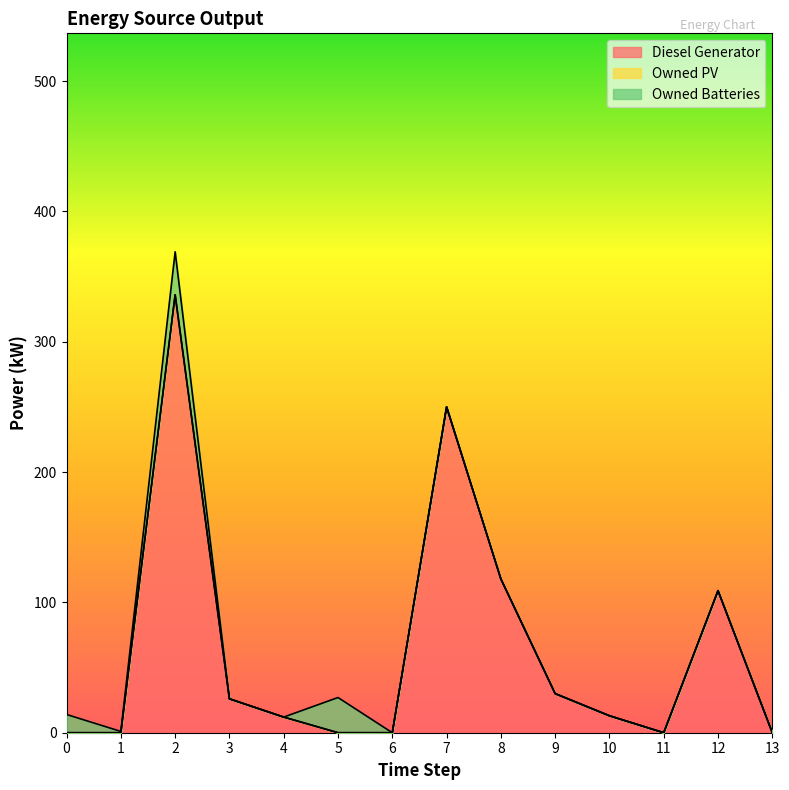

Which series changed the most between 2 and 7?

Diesel Generator